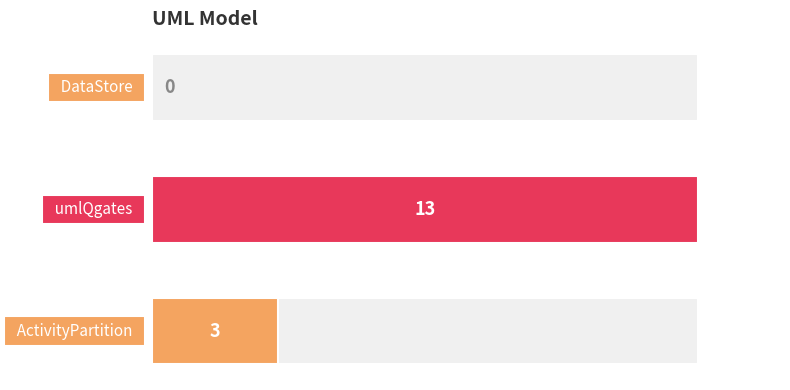

How many data points are less than 3?

1